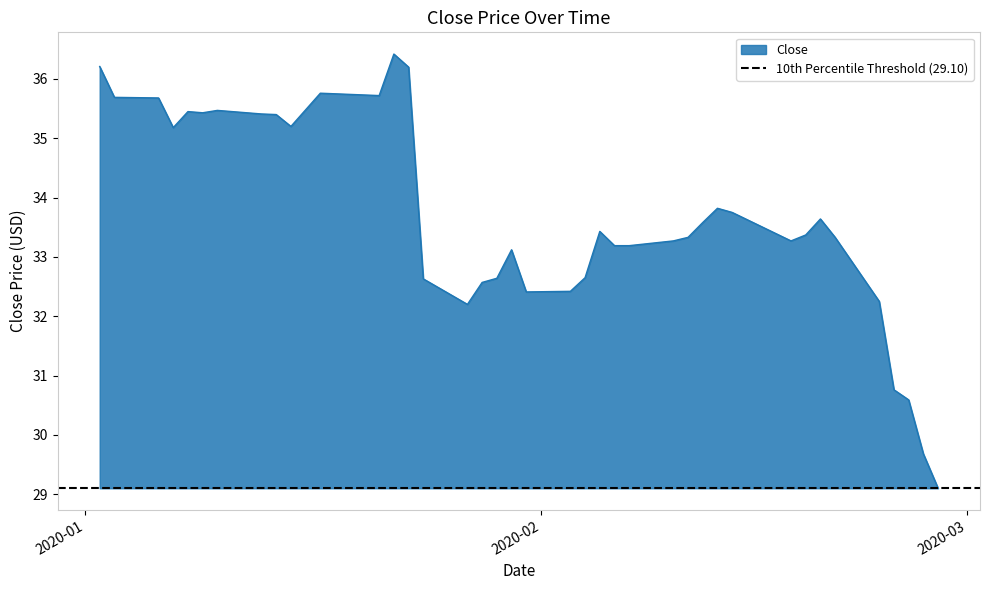

At which label does the data first exceed 33?

2020-01-02